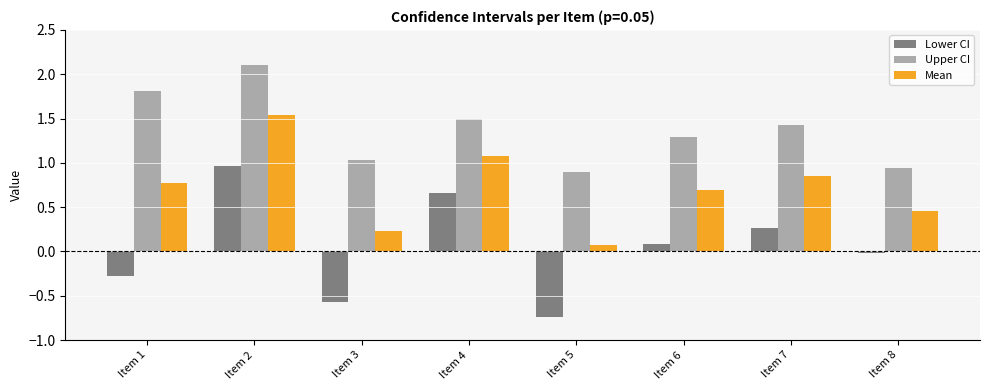

How many bars are there in total?

24